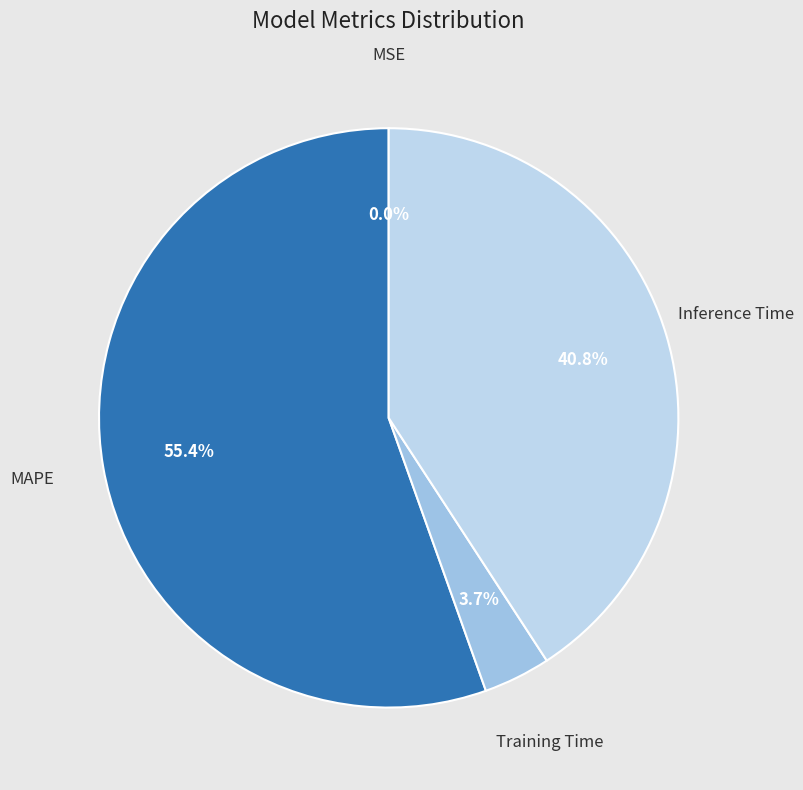

What is the largest slice in the pie chart?

MAPE